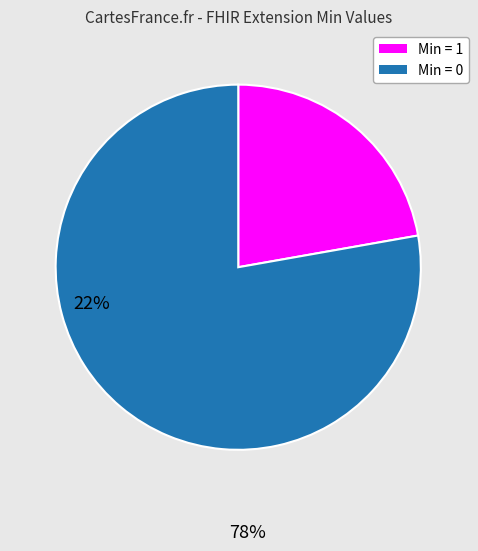

Does any single category account for the majority?

Yes